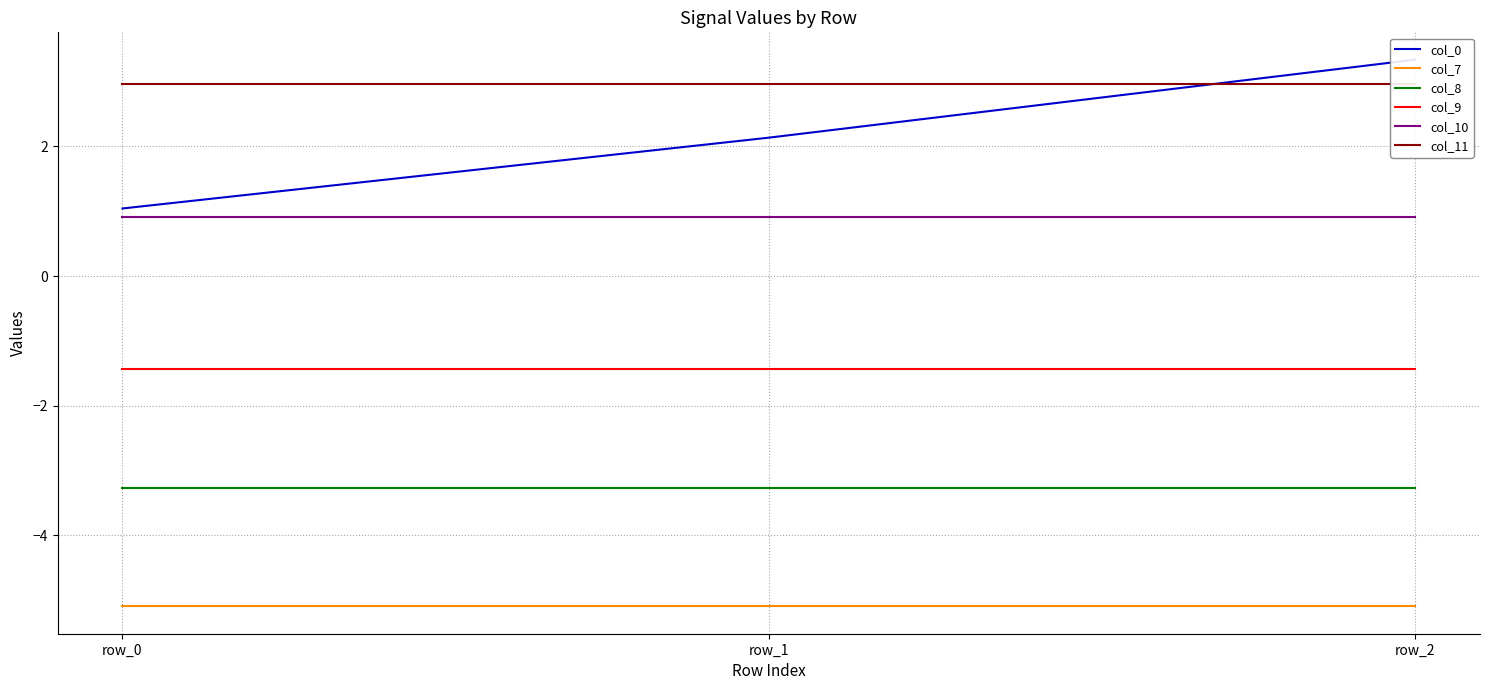

Count the number of data series in this chart.

6